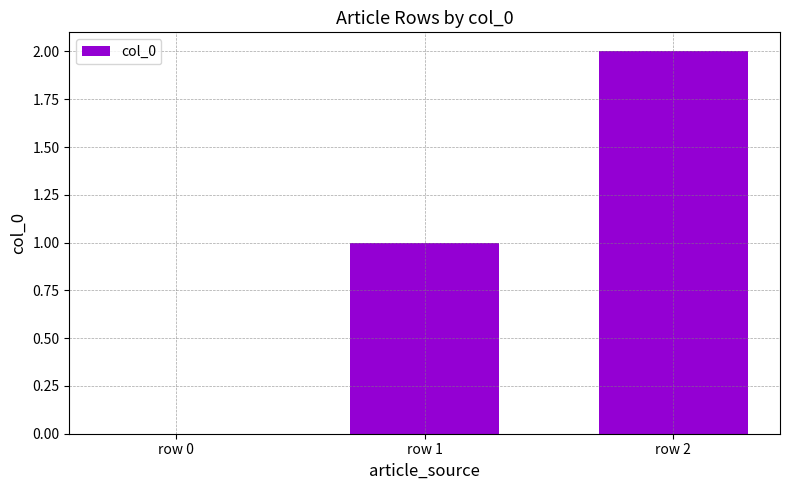

Reading left to right, list all the values displayed in this chart.

row 0=0	row 1=1	row 2=2